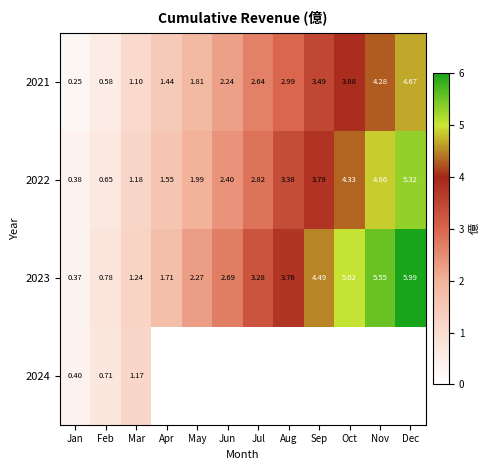

At which label does 2022 reach its minimum?

Jan